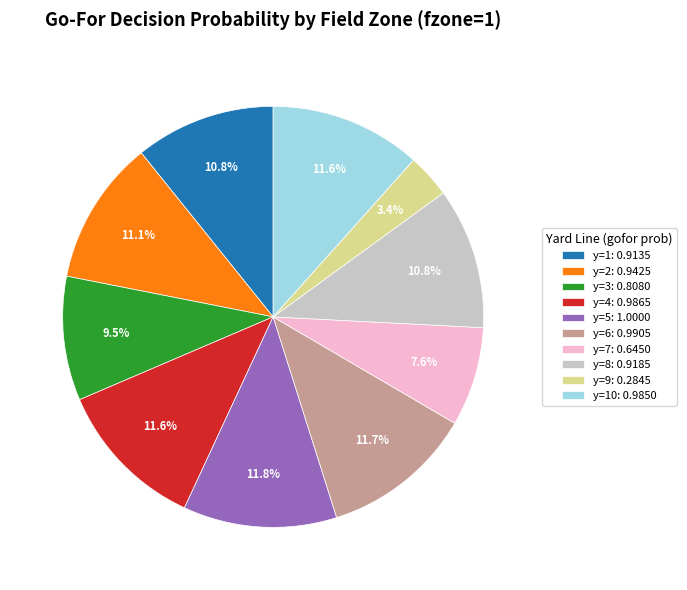

Which has a higher value, y=7: 0.6450 or y=2: 0.9425?

y=2: 0.9425